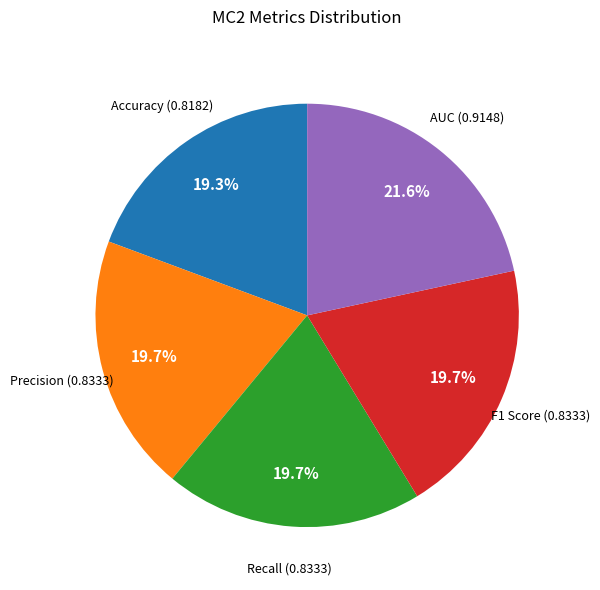

Does Precision represent more than half of the total?

No